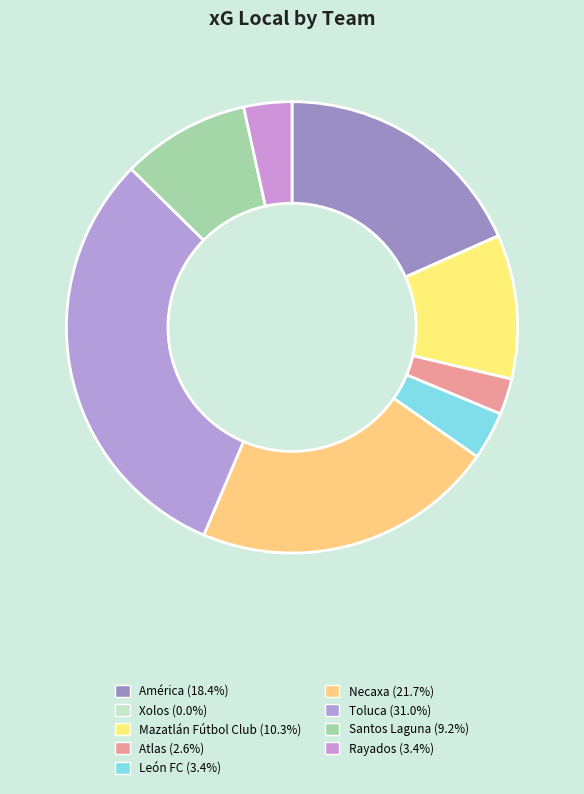

How many slices are in this pie chart?

9